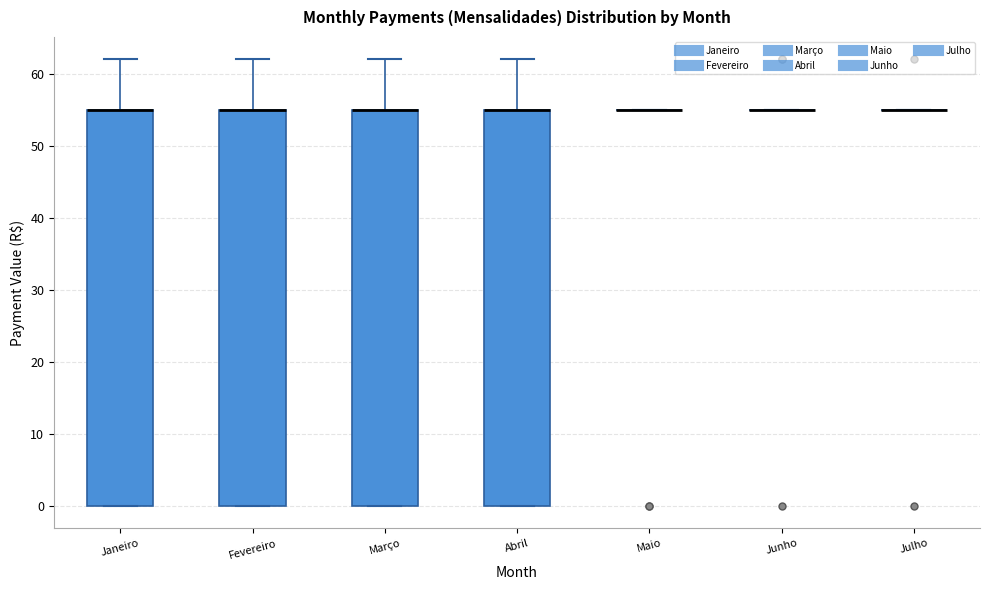

Where is the upper edge of the box for Fevereiro on the y-axis? The values are not printed on the chart, so give them approximately, as read against the axis.

55